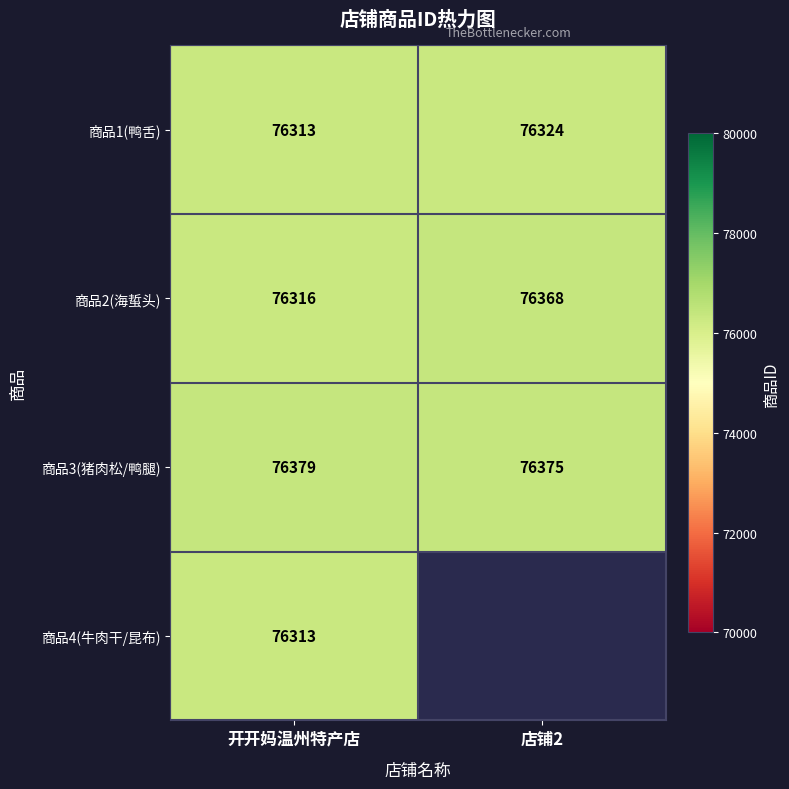

How many values in the 商品3(猪肉松/鸭腿) series are below 76379?

1